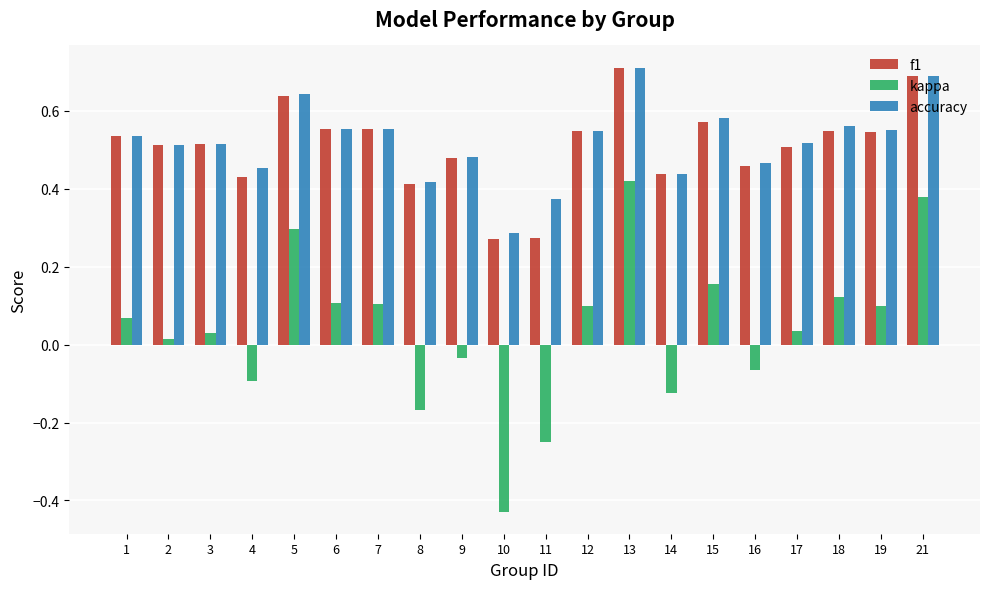

What is the greatest value displayed?

0.7